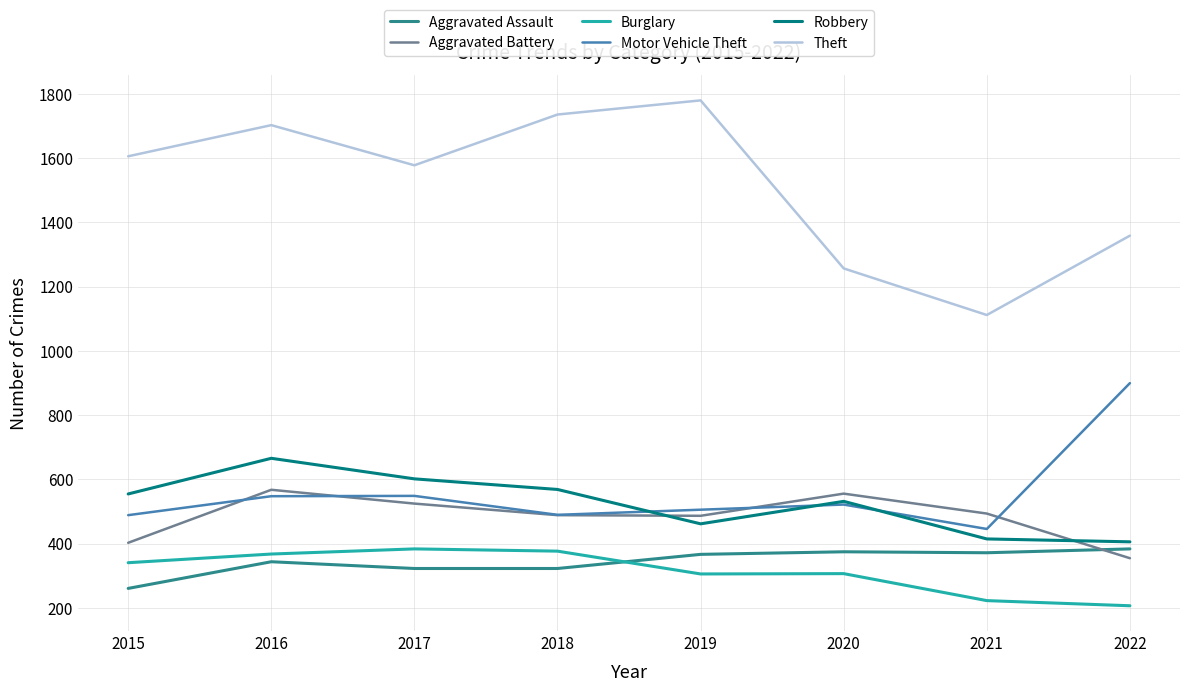

At which category is the sum across all series the highest?

2016